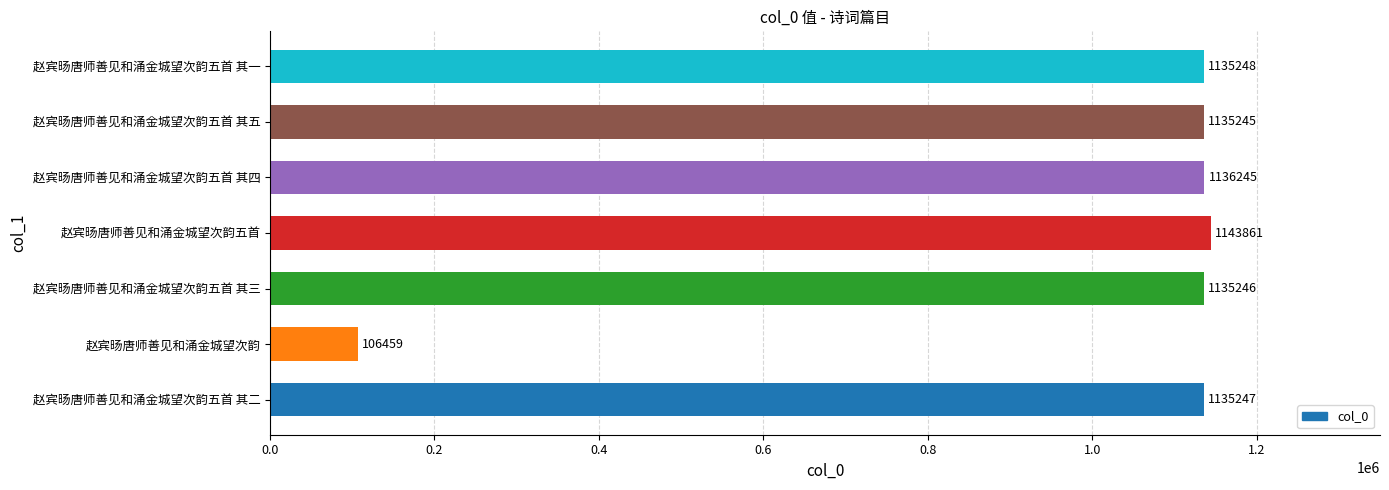

What is the ratio of the value at 赵宾旸唐师善见和涌金城望次韵五首 其四 to the value at 赵宾旸唐师善见和涌金城望次韵?

10.7